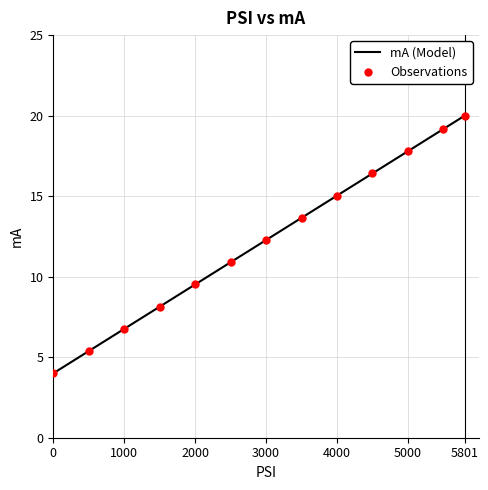

What is the difference between the maximum and minimum values?

16.0